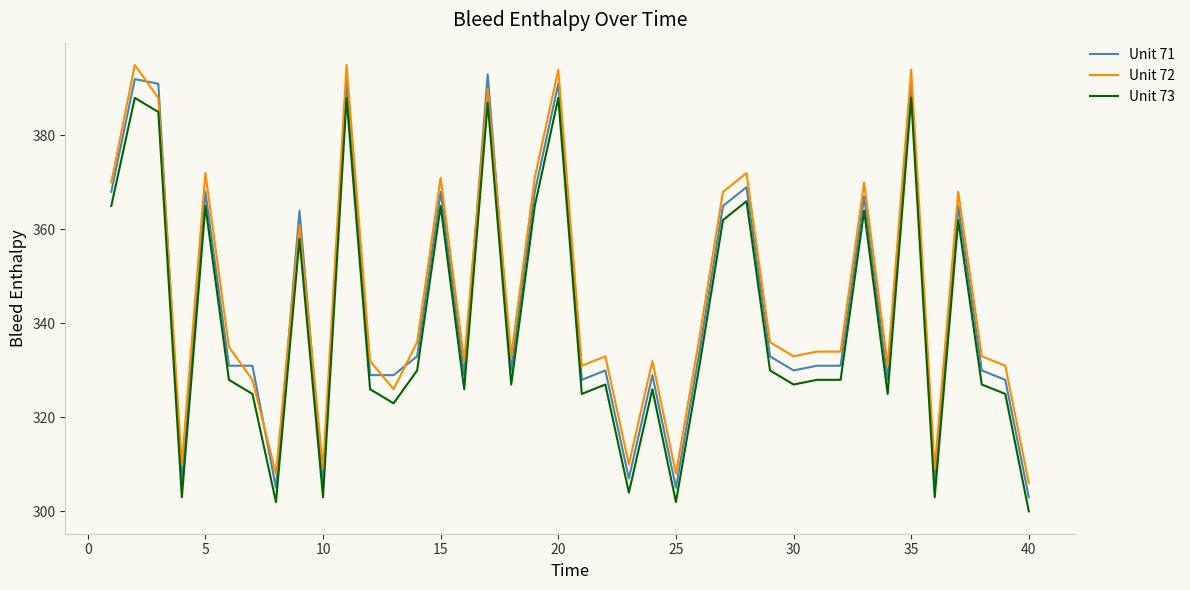

What is the average value of the Unit 73 series?

340